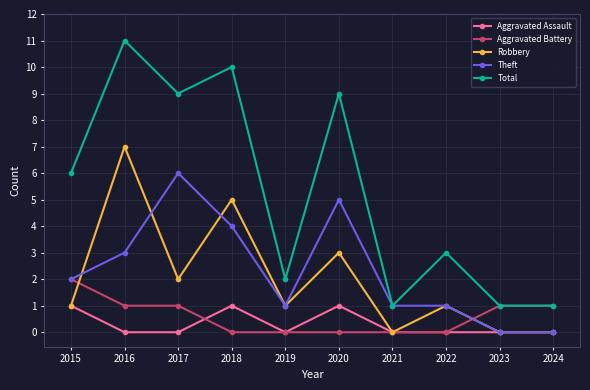

What is the total value across all series at 2020?

18